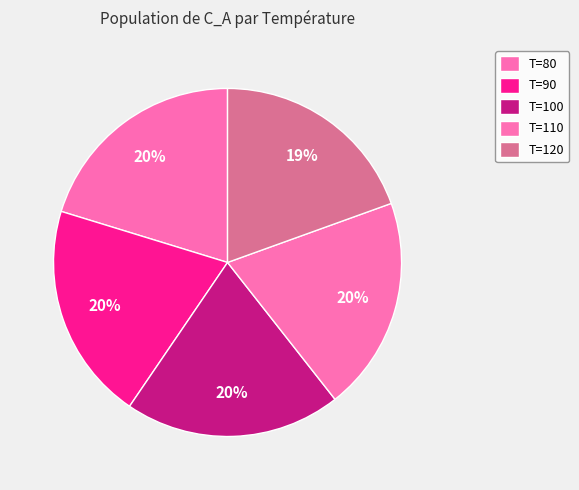

To the nearest percent, what is the combined percentage of T=90 and T=80?

40%